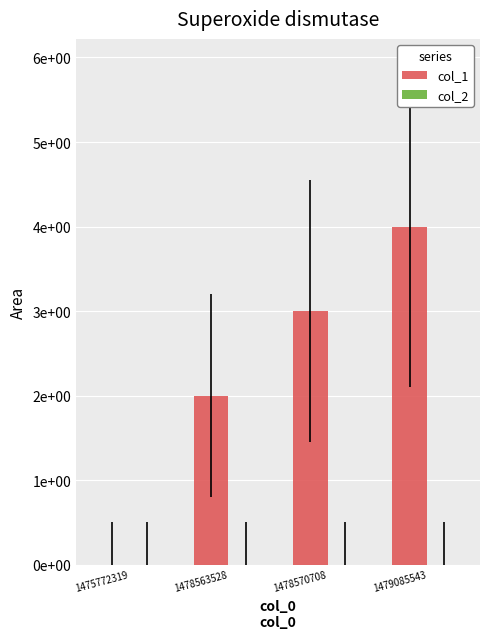

Are the bars horizontal?

No